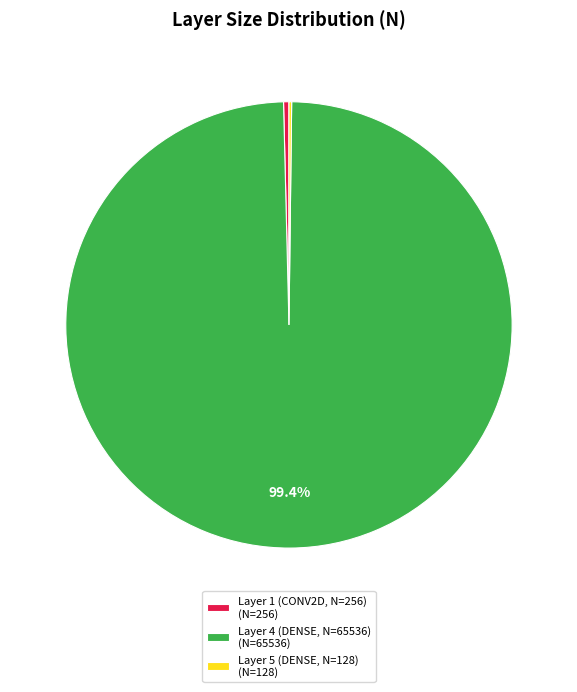

Is there any slice that represents more than half of the pie?

Yes